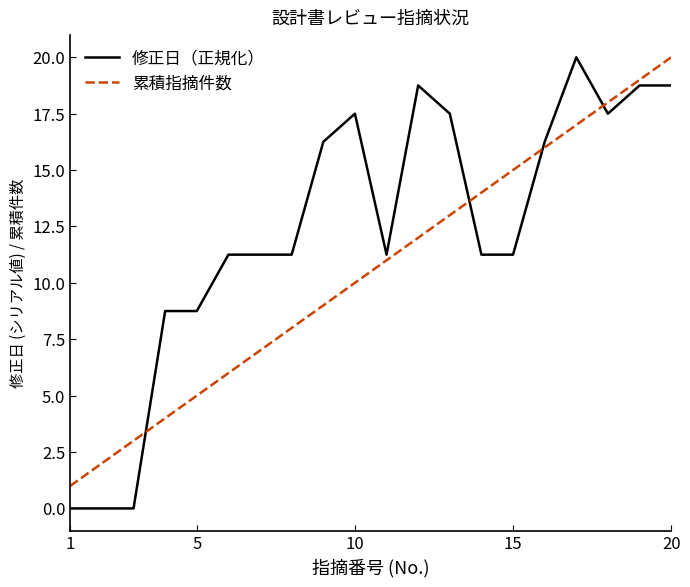

Which series has the largest range (max minus min)?

修正日（正規化）